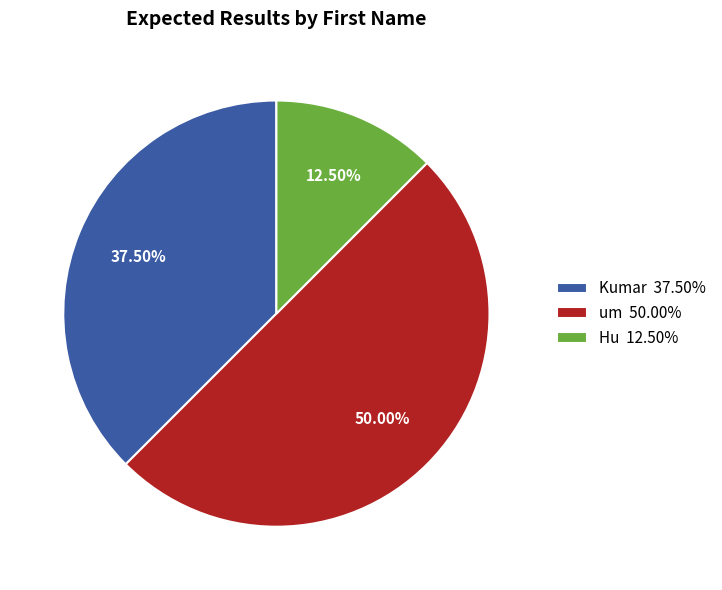

What is the ratio of the value at um 50.00% to the value at Hu 12.50%?

4.0